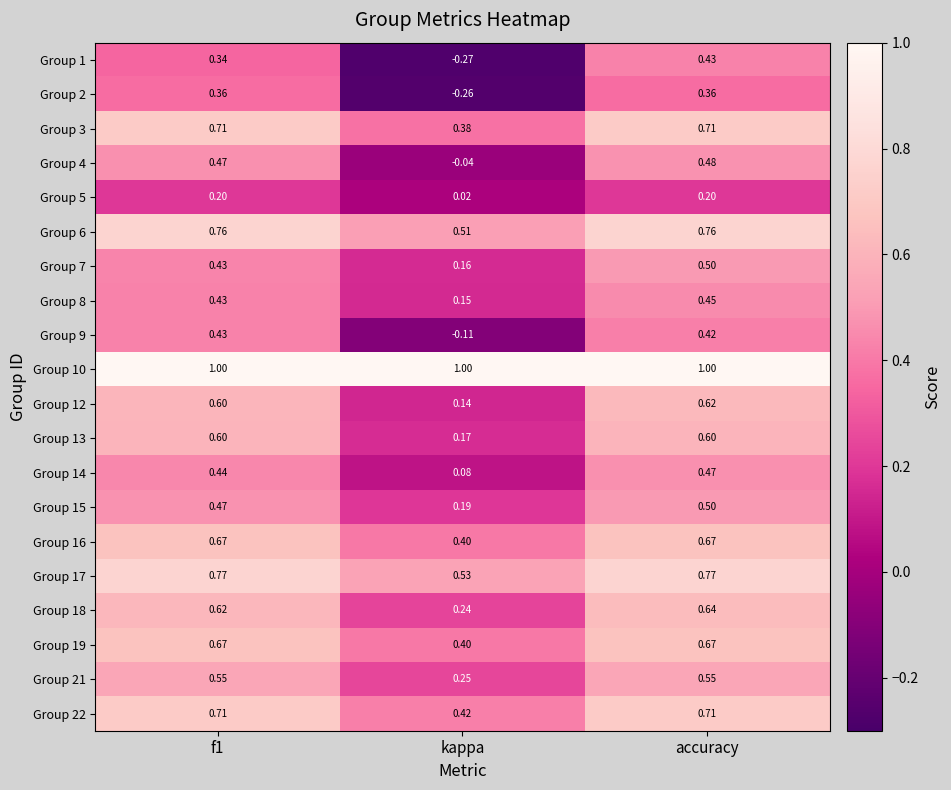

Which category has the lowest value across all series?

kappa